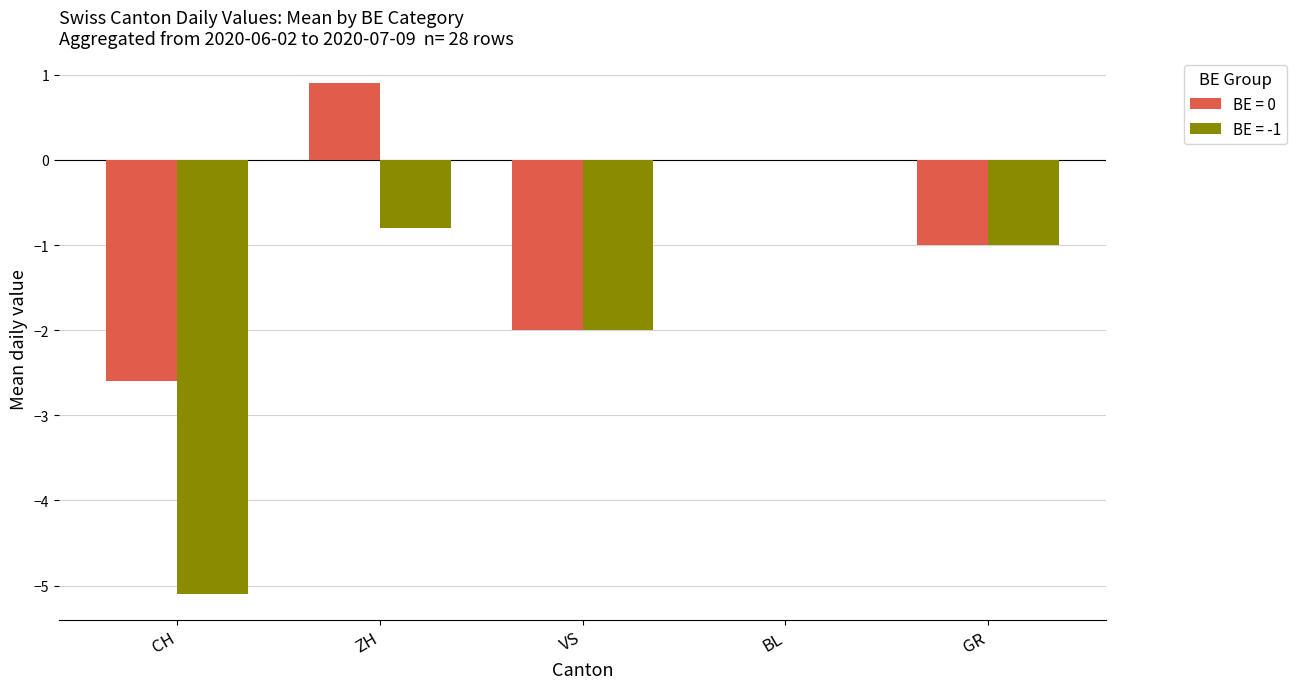

What is the sum of all BE = -1 values?

-8.9